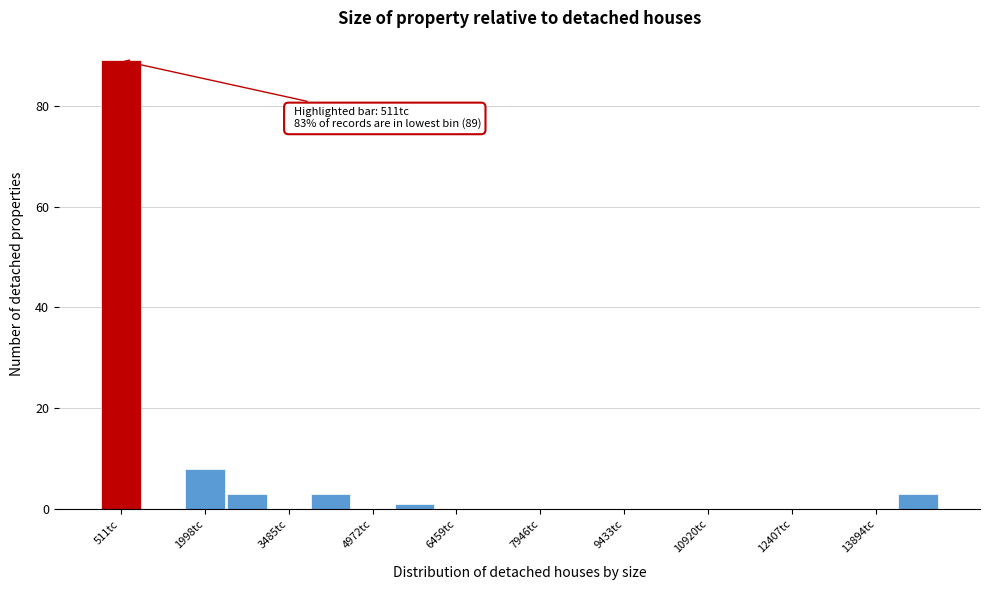

Around what value on the x-axis is the tallest bar? Give the approximate position of its centre, as read against the axis.

600